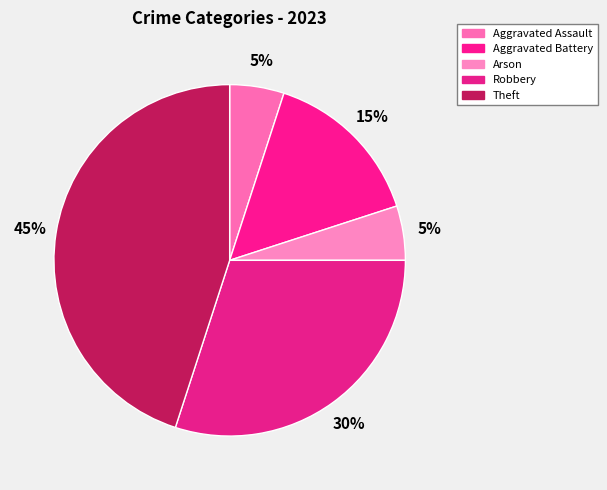

To the nearest percent, what is the difference between the Robbery and Arson slice percentages?

25%